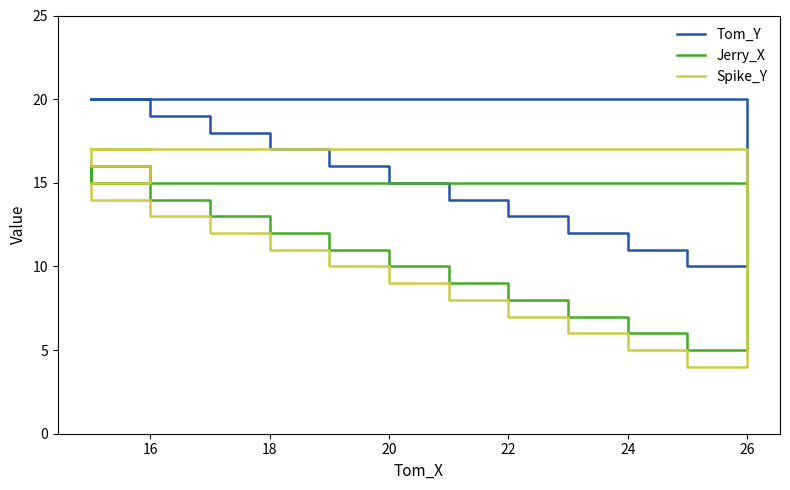

What is the difference between the second highest and minimum values in the Spike_Y series?

13